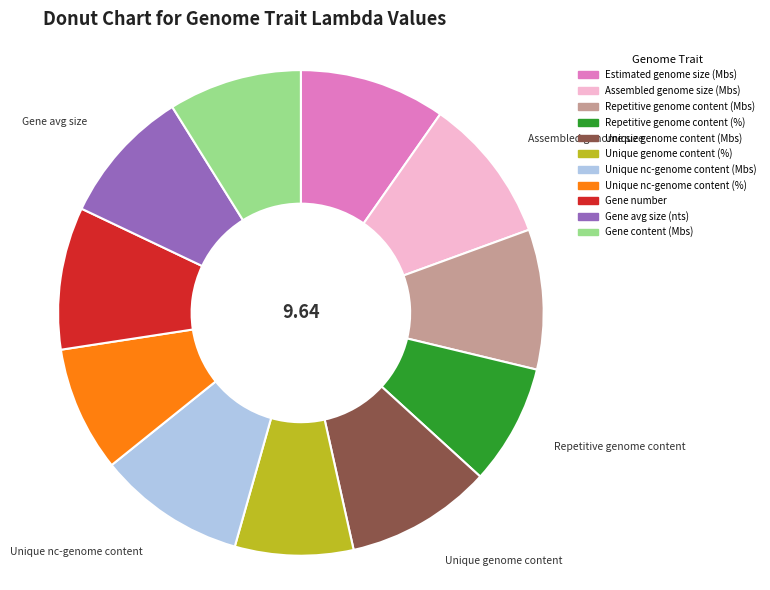

Between Gene content (Mbs) and Unique nc-genome content (%), which is larger?

Gene content (Mbs)